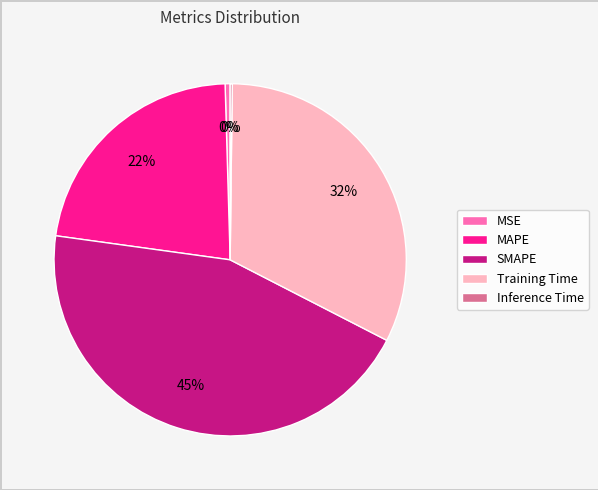

True or false: SMAPE accounts for 32% of the total.

False